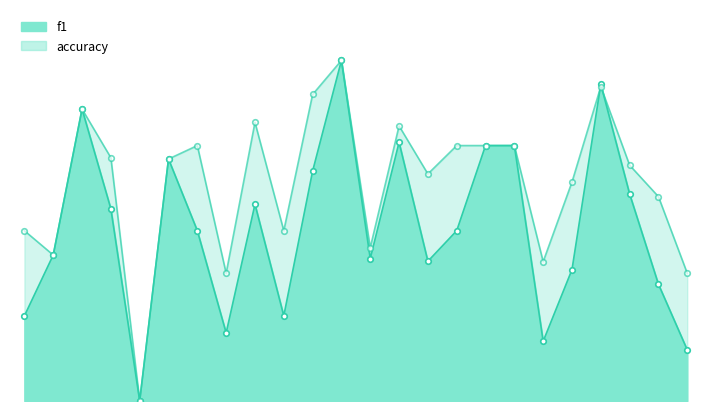

At how many categories does at least one series exceed 0?

23